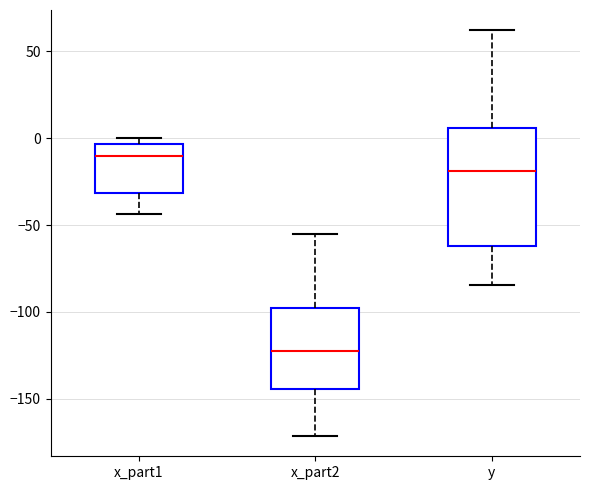

Where does the median line of the box for x_part2 sit on the y-axis? The values are not printed on the chart, so give them approximately, as read against the axis.

-120